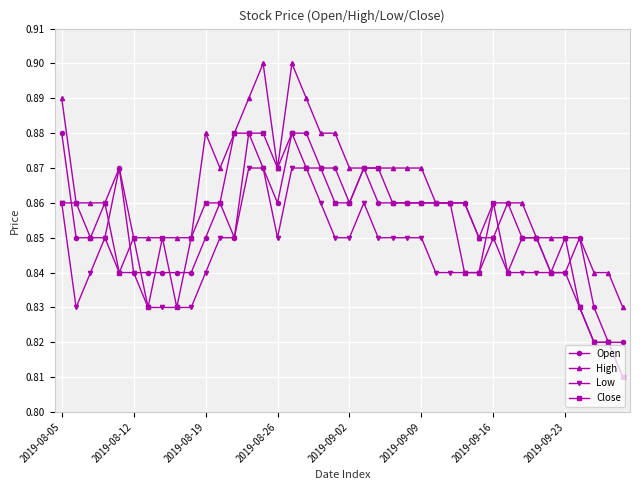

At how many categories does at least one series exceed 0?

40